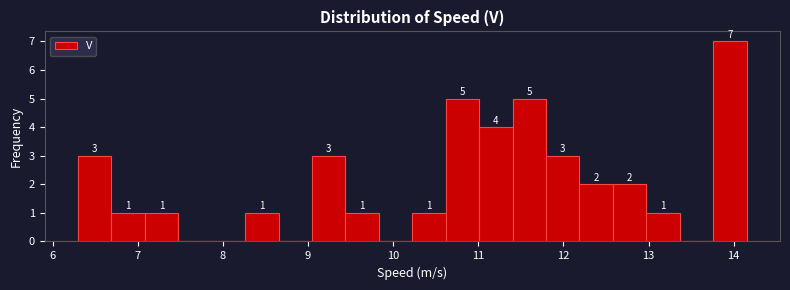

Read against the x-axis, roughly where is the centre of the tallest bar?

14.0